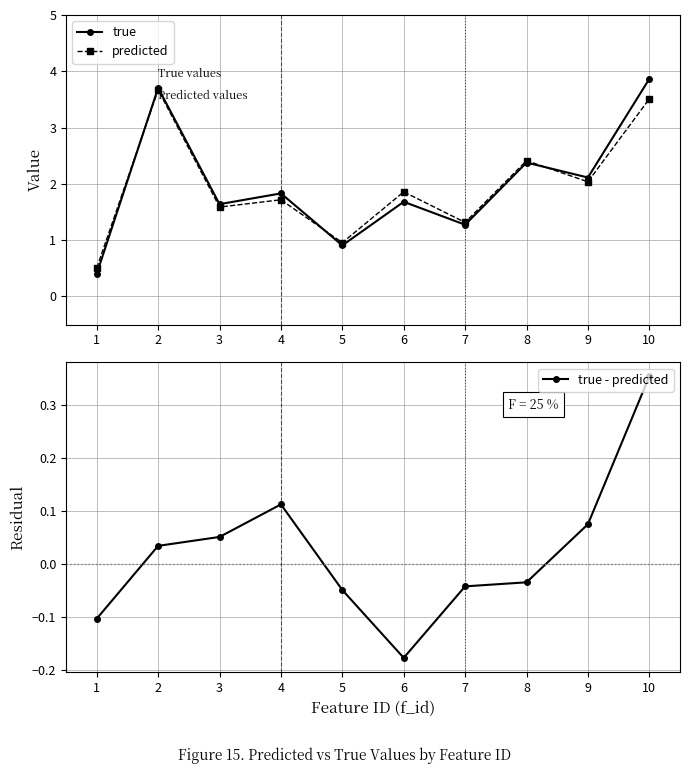

What are all the series names shown in the legend?

true, predicted, true - predicted